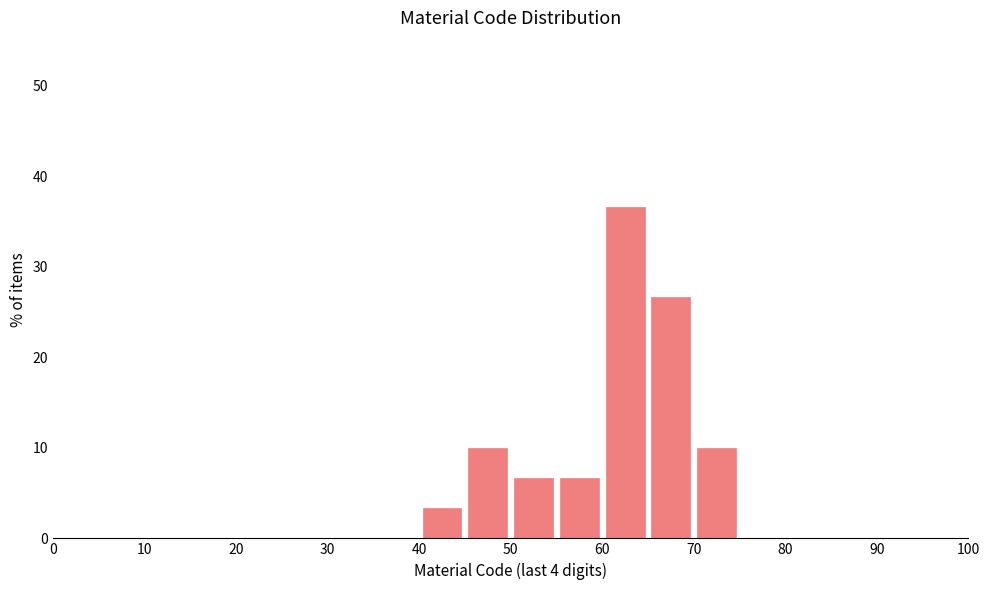

How tall is the bar that spans 60 to 65 on the x-axis? The values are not printed on the chart, so give them approximately, as read against the axis.

37